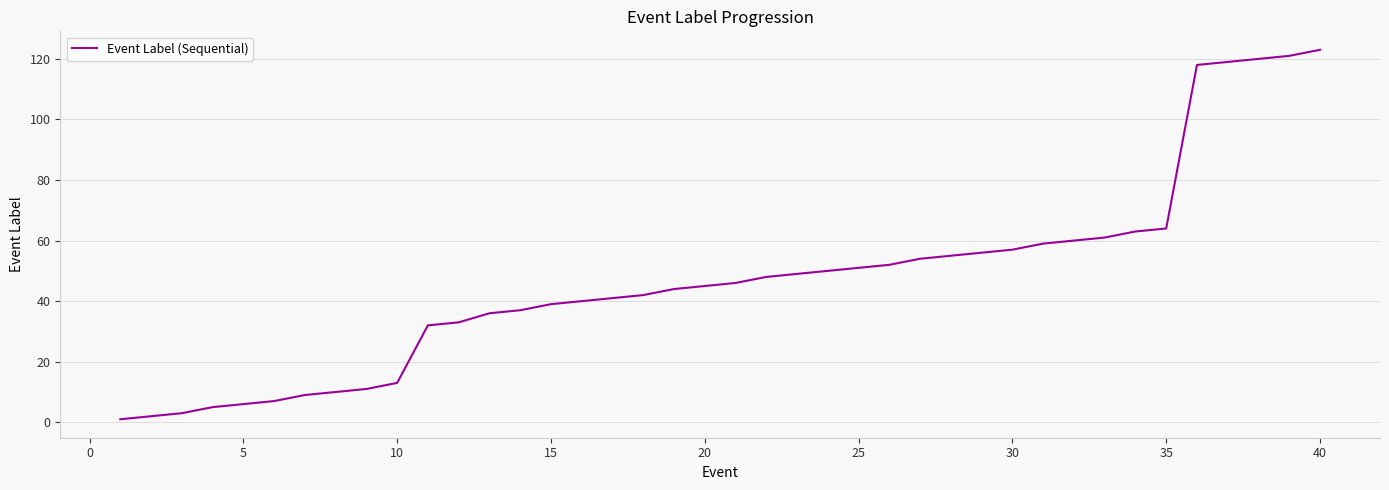

What is the maximum value shown in the chart?

123